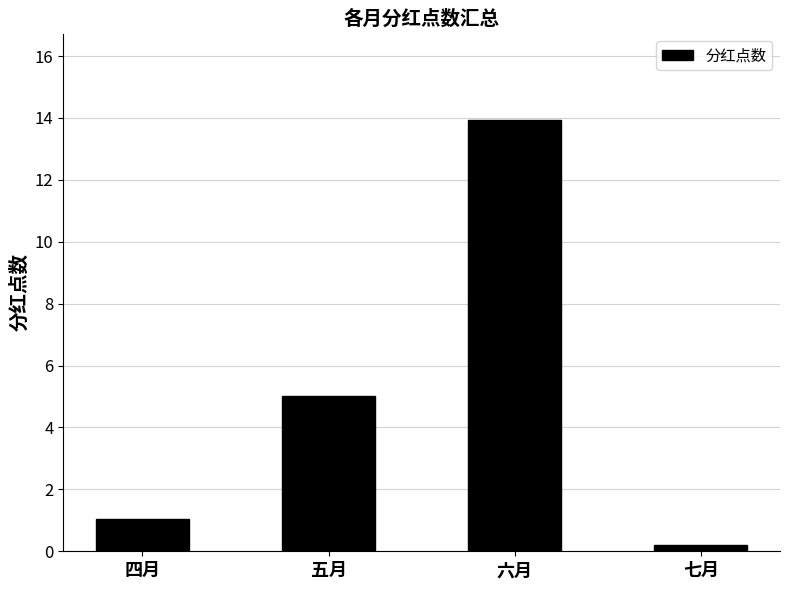

What is the sum of the values at 五月 and 四月?

6.1